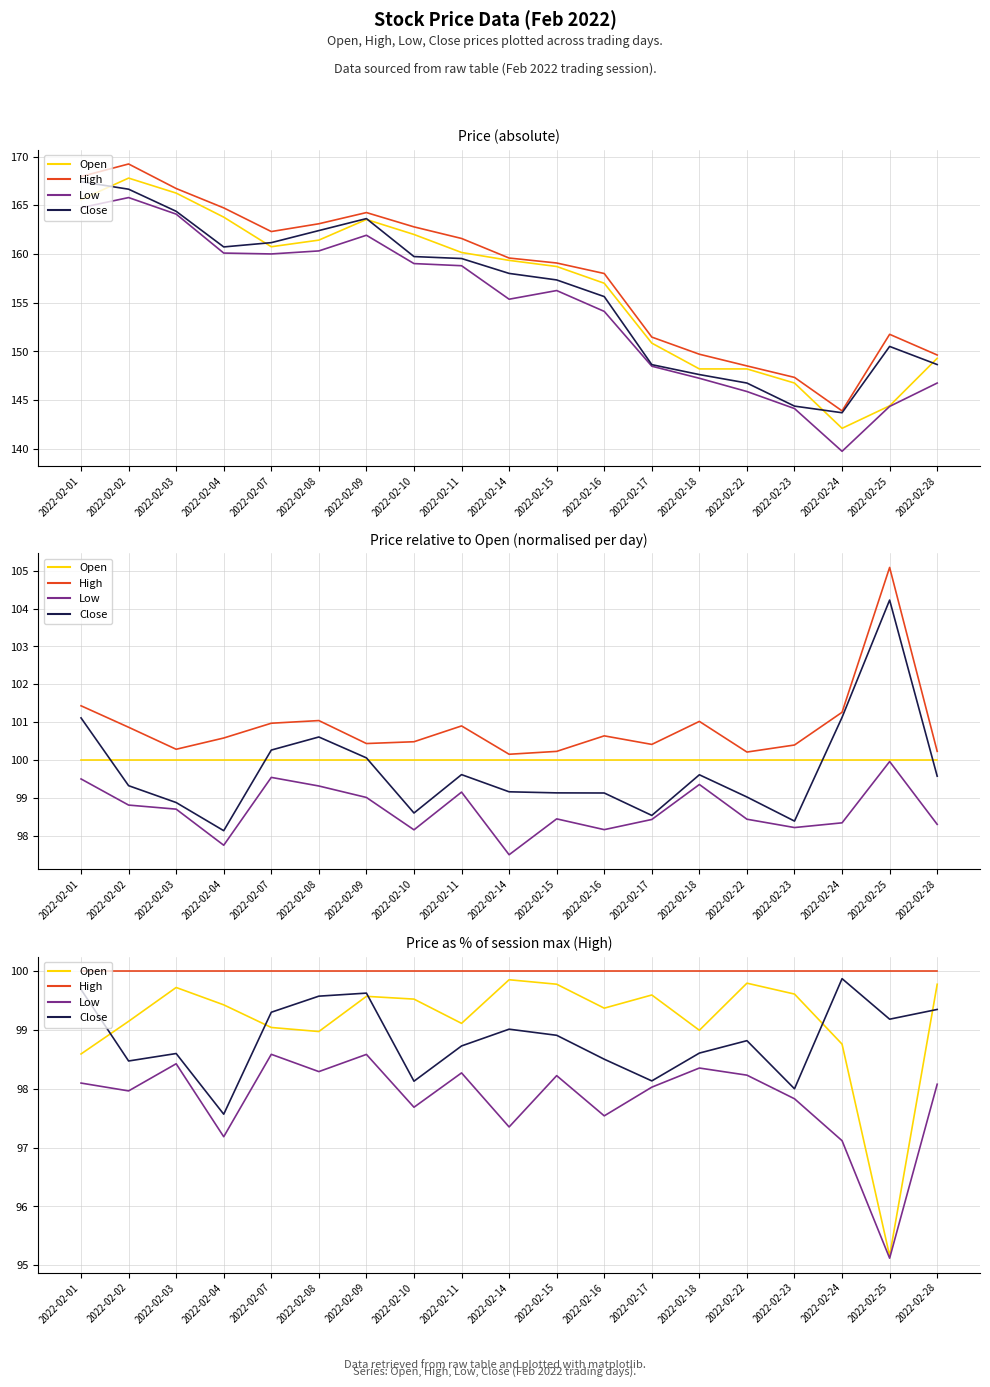

What is the value of the Open point at the 7th from the left?

99.6